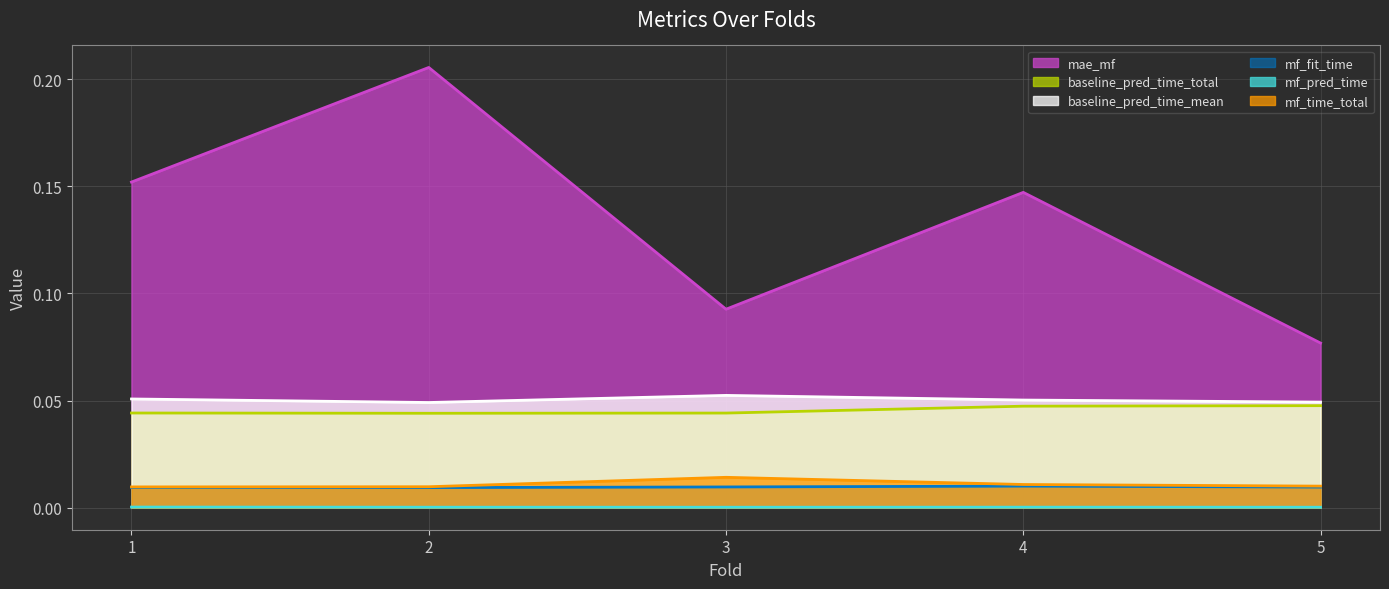

The value of mf_fit_time at 1 is 0.0. True or false?

False